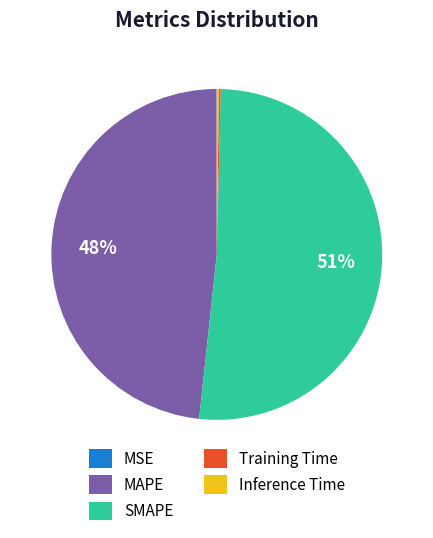

What is the largest slice in the pie chart?

SMAPE